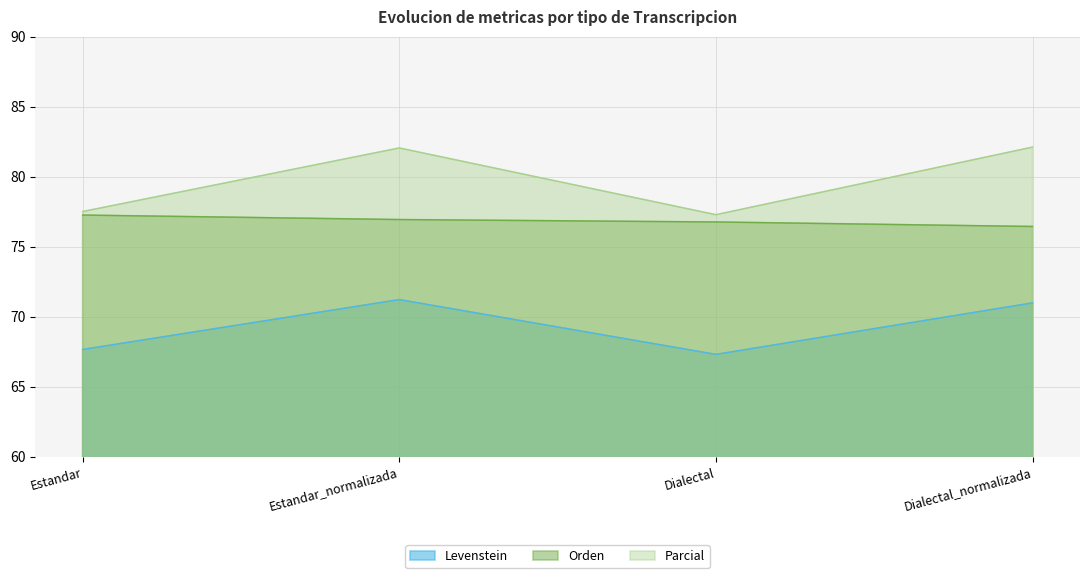

Which series has the largest total across all categories?

Parcial